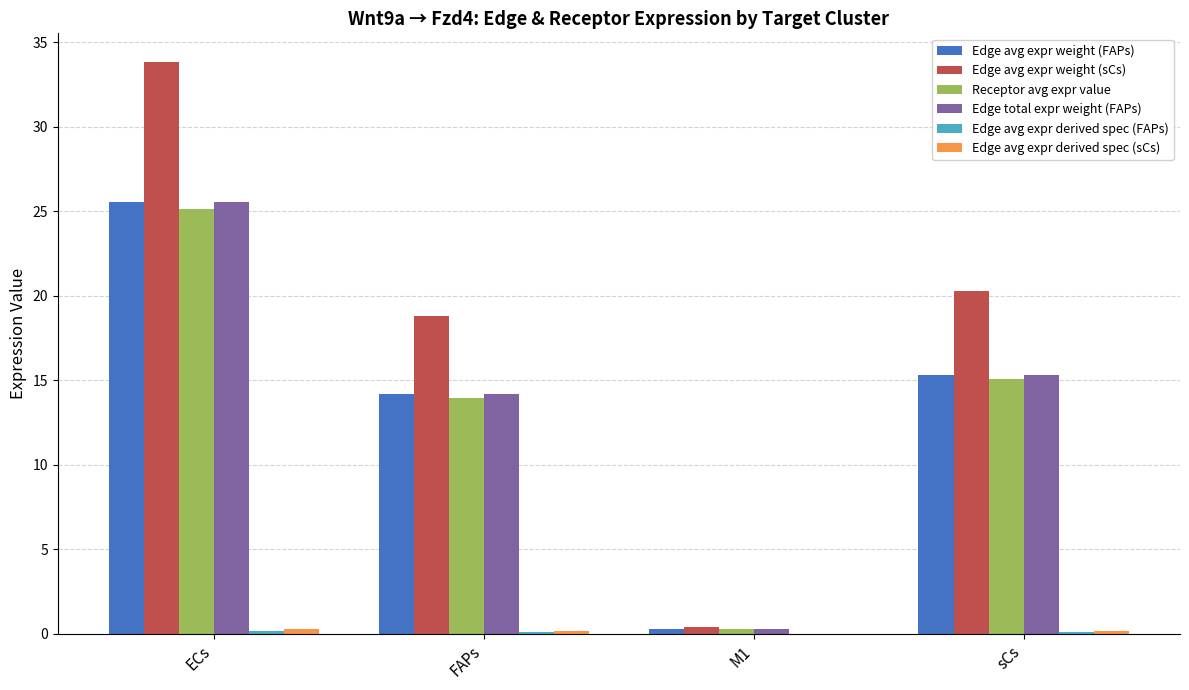

Is it true that Edge total expr weight (FAPs) equals 15.3 at sCs?

True